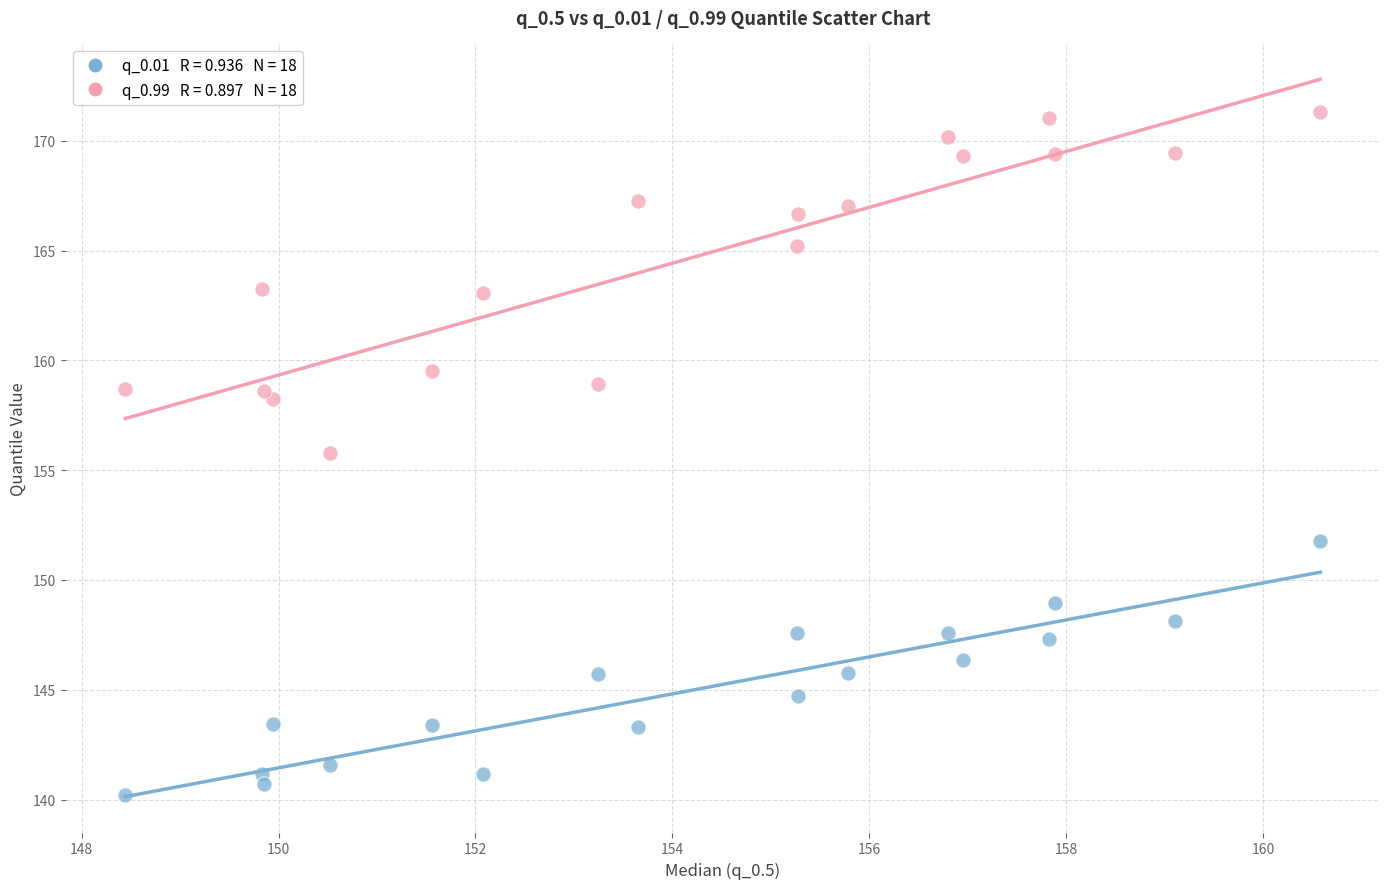

Across all data points, what is the range of Y values (max minus min)?

31.1